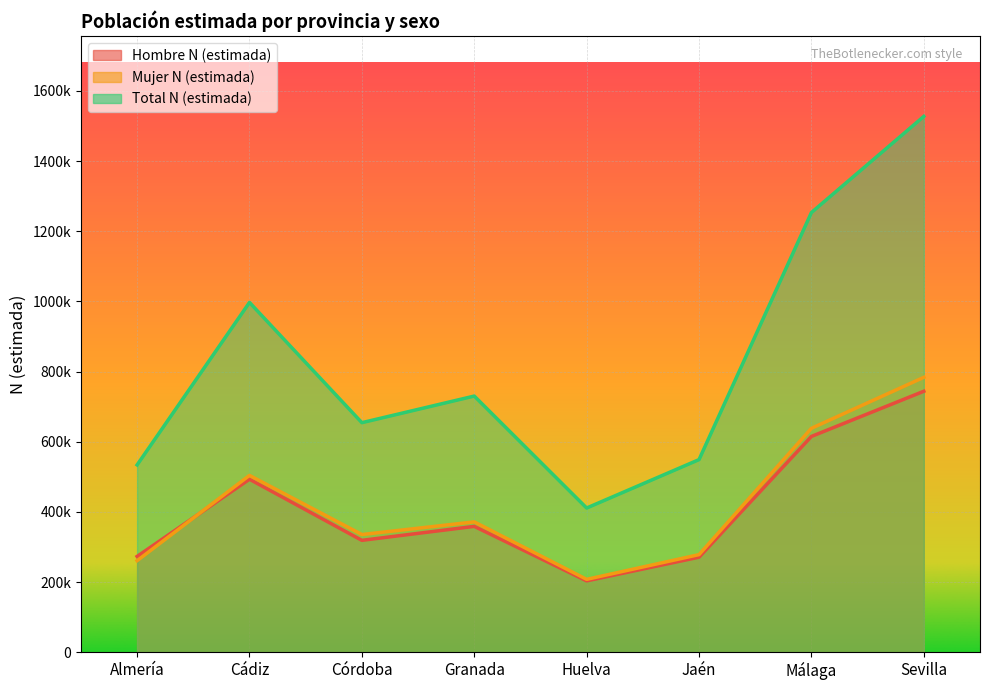

Is it true that Total N (estimada) equals 730127 at Granada?

True